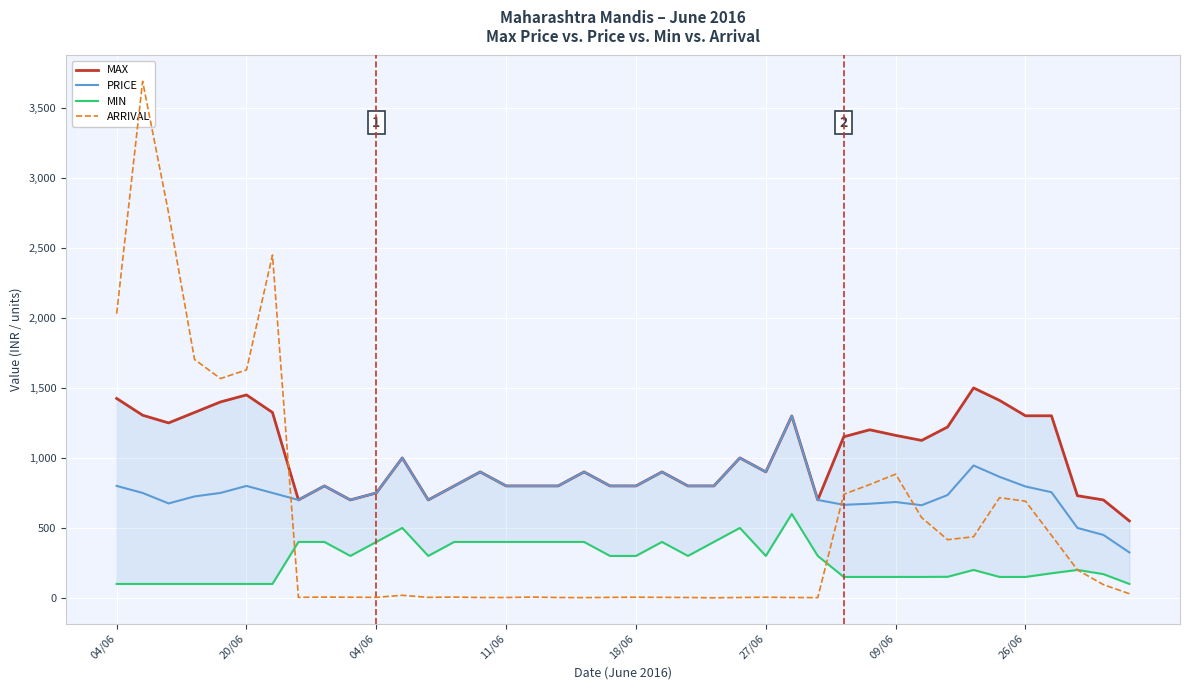

Between 11/06 and 09/06, which is larger?

11/06